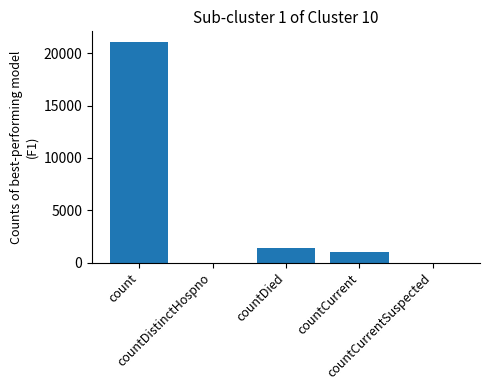

Reading left to right, what are all the values shown in this chart?

21050	0	1405	1006	0